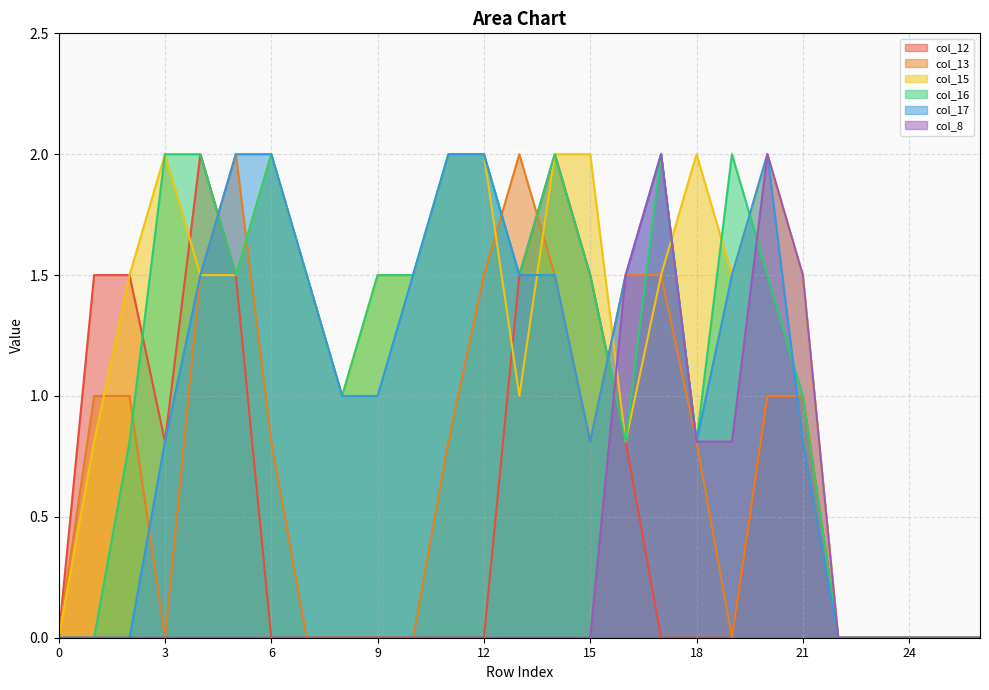

How many interior local valleys does the col_16 series have?

5